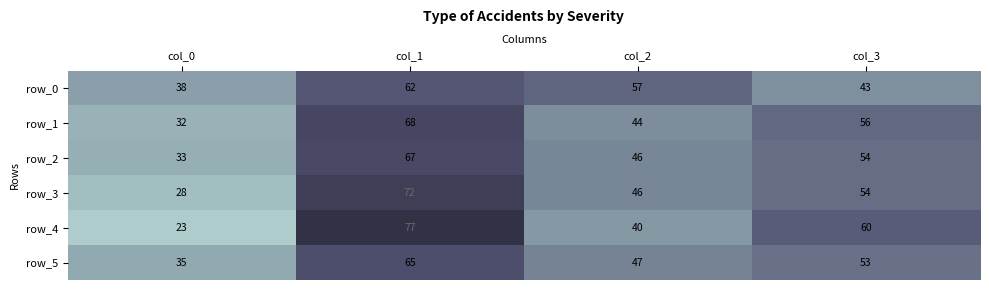

List the series in order of their peak value, highest first.

row_4, row_3, row_1, row_2, row_5, row_0